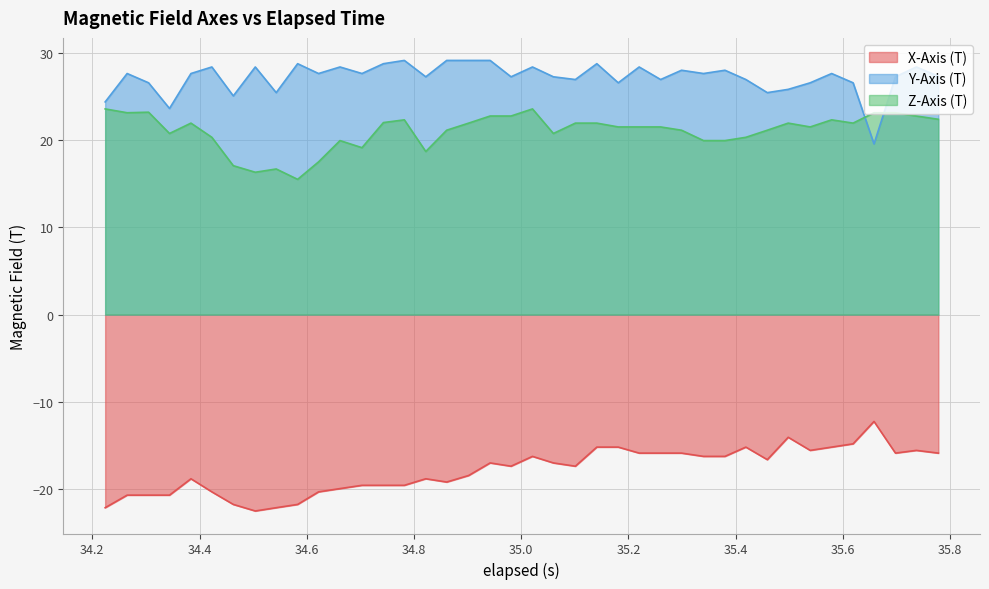

What is the difference between the maximum and minimum values in the Z-Axis (T) series?

8.1